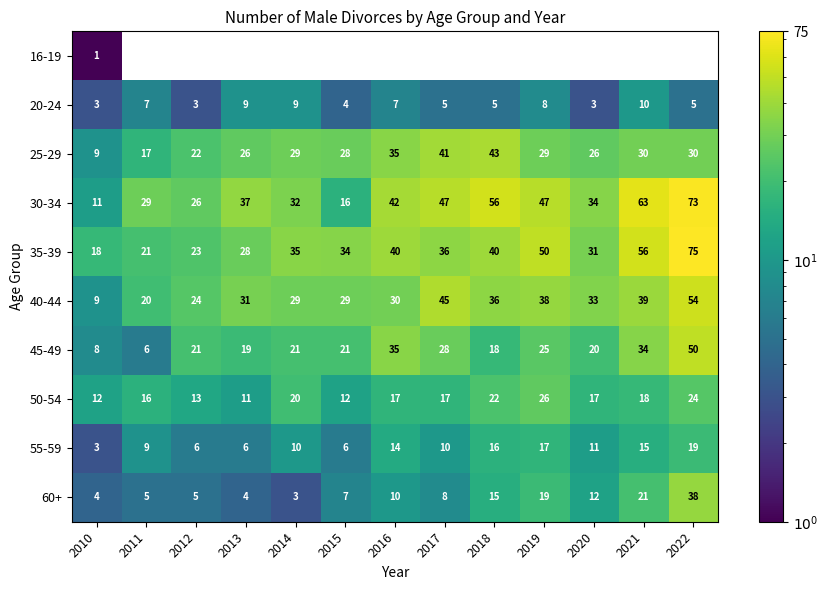

Which category has the highest value in the 40-44 series?

2022